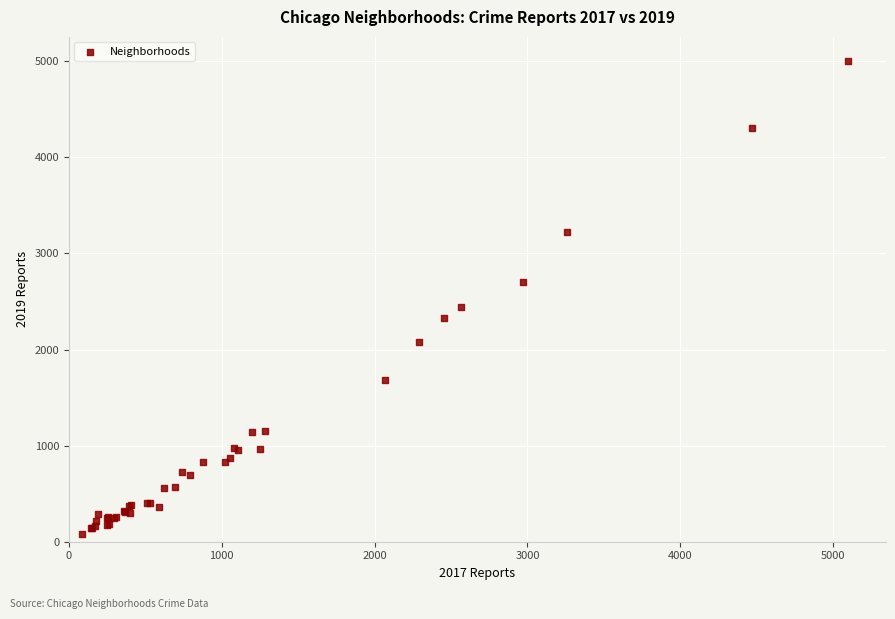

What Y value in the scatter plot is closest to 2542?

2441